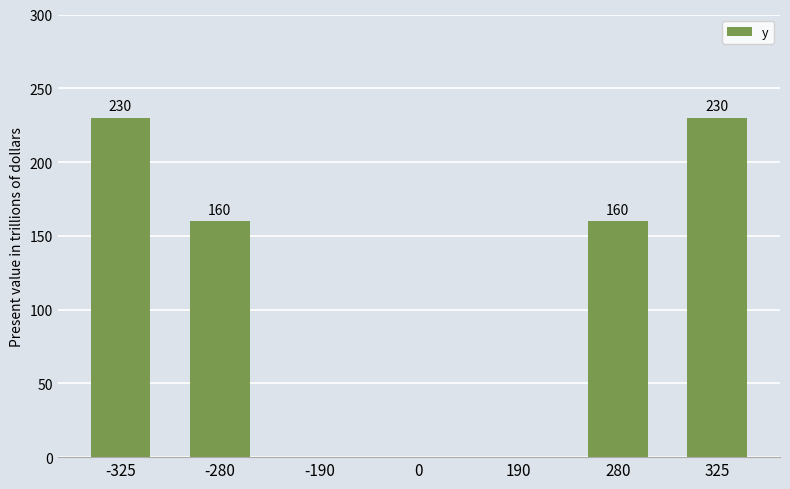

The value at -190 is 0. True or false?

True